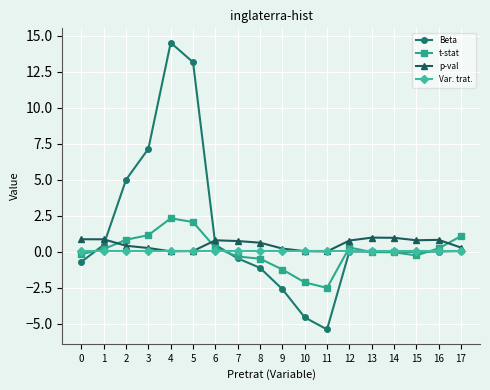

What is the maximum value for p-val?

1.0